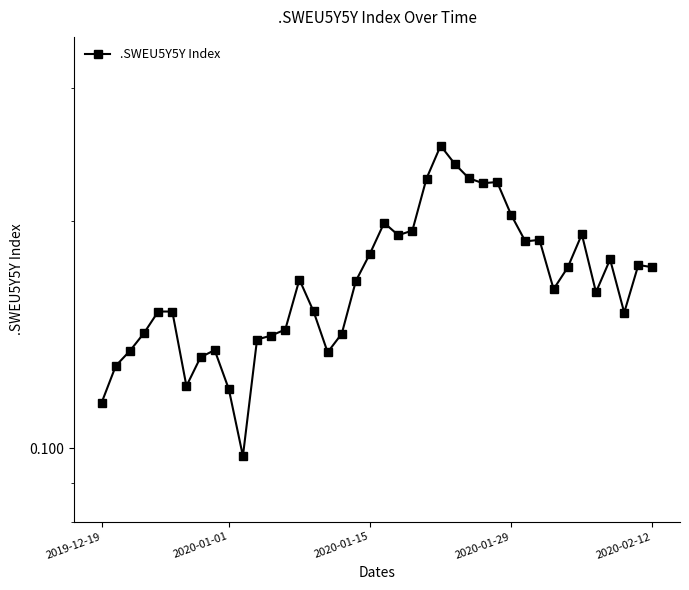

What is the greatest value displayed?

0.3